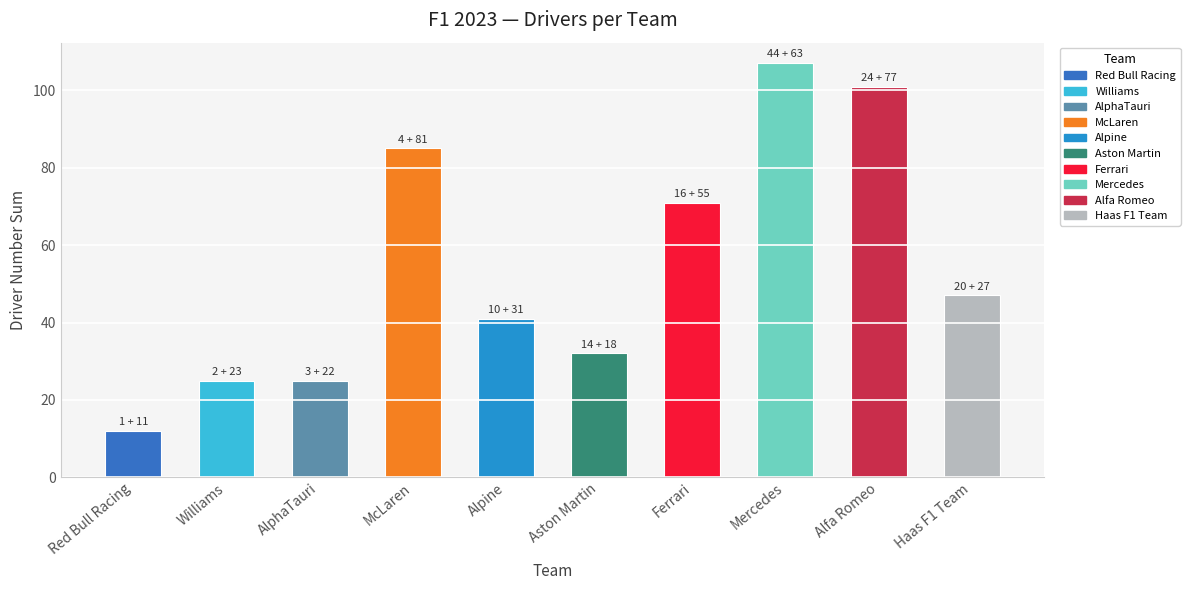

Does the chart contain any negative values?

No